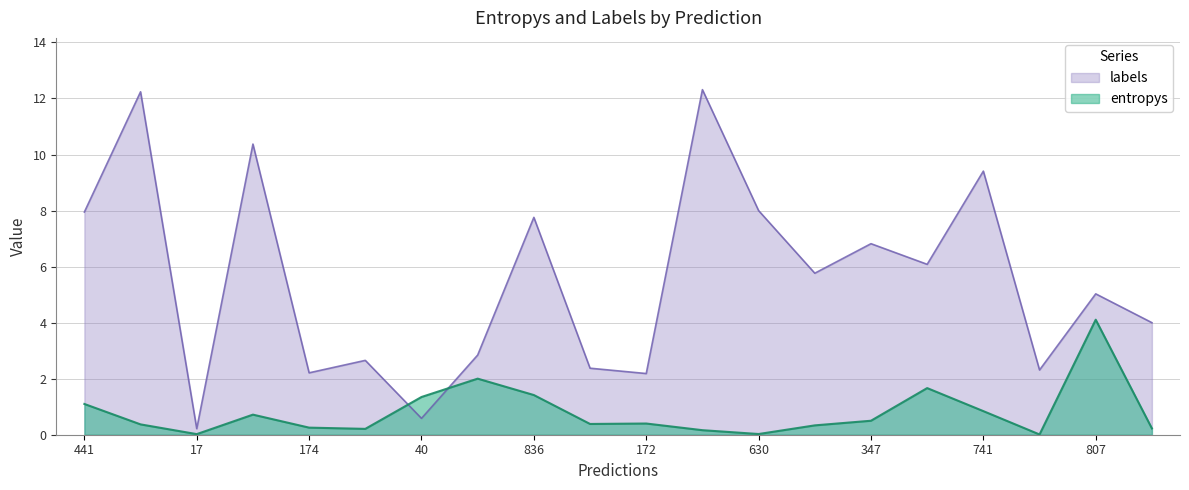

What is the highest value of the labels series?

12.3